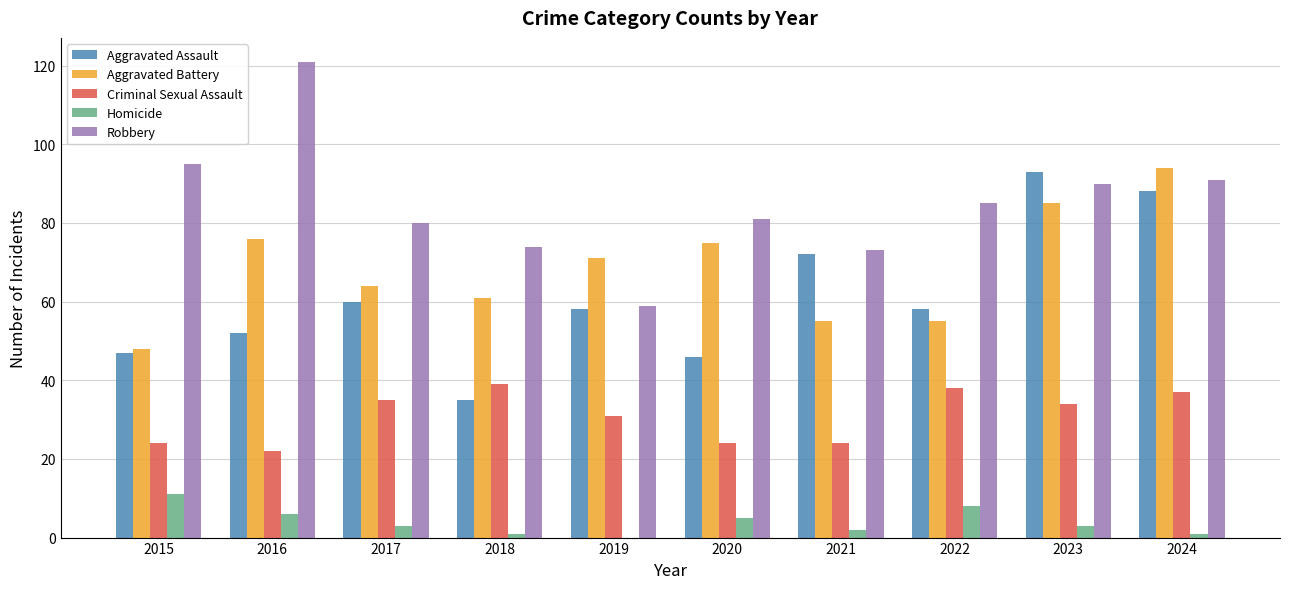

Which series has the largest total across all categories?

Robbery